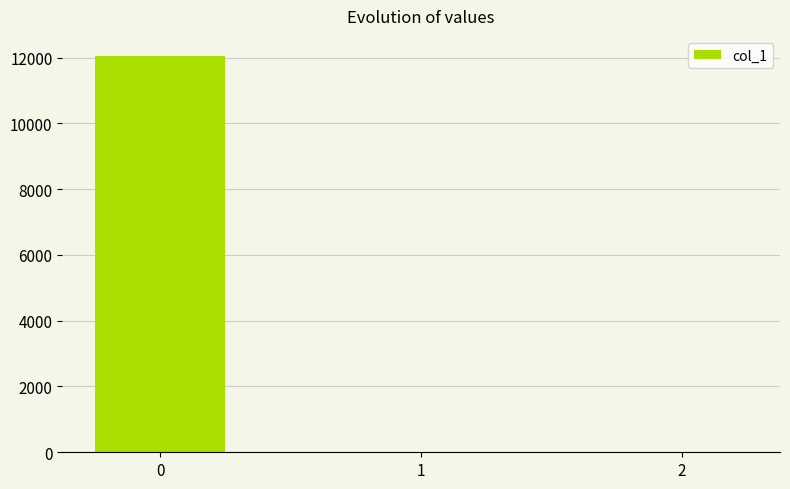

What is the greatest value displayed?

12054.9